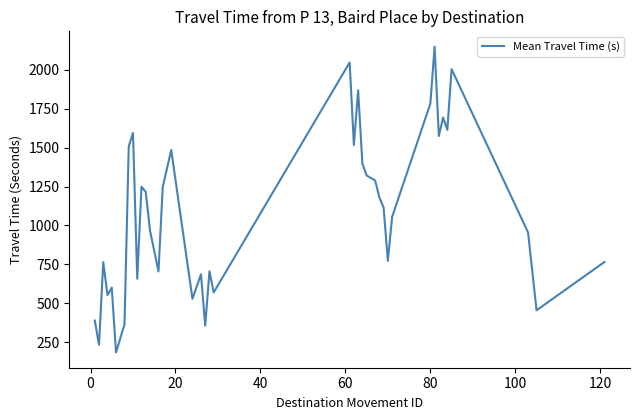

What is the maximum value shown in the chart?

2150